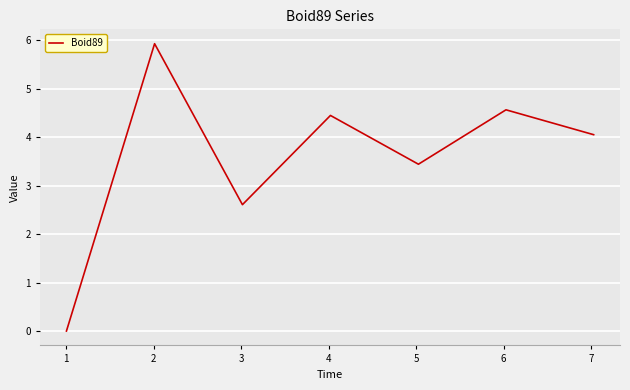

How many interior local peaks (higher than both neighbors) does the data have?

3